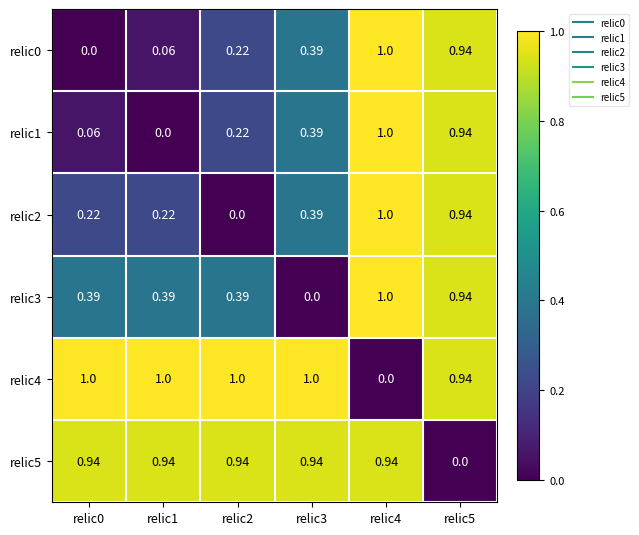

Is the value of relic0 at relic3 greater than the value of relic5 at relic4?

No